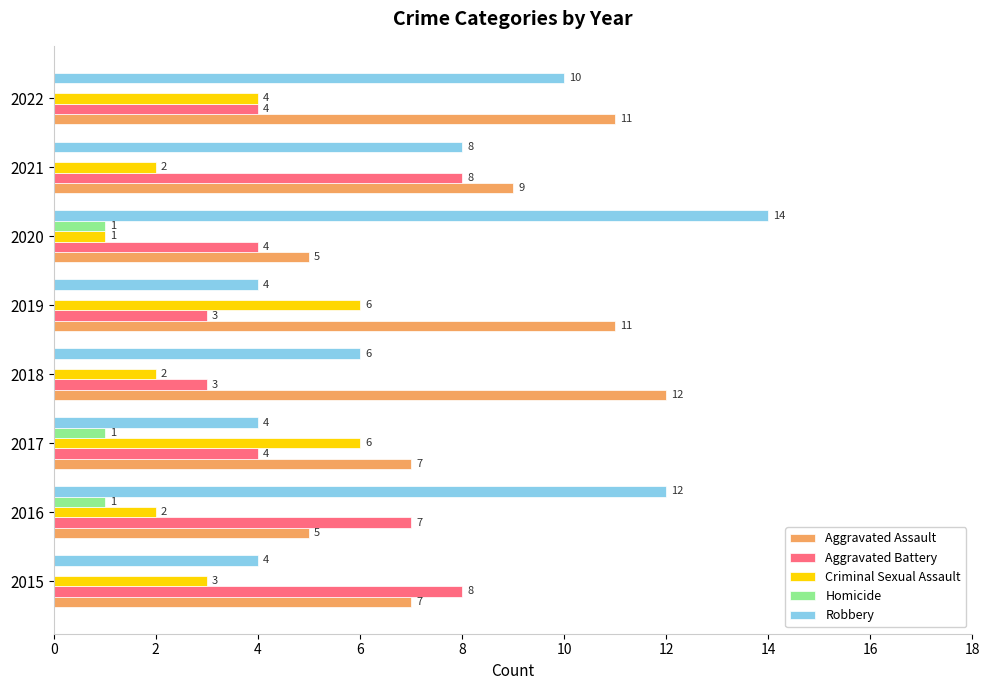

At which category is the sum across all series the highest?

2022